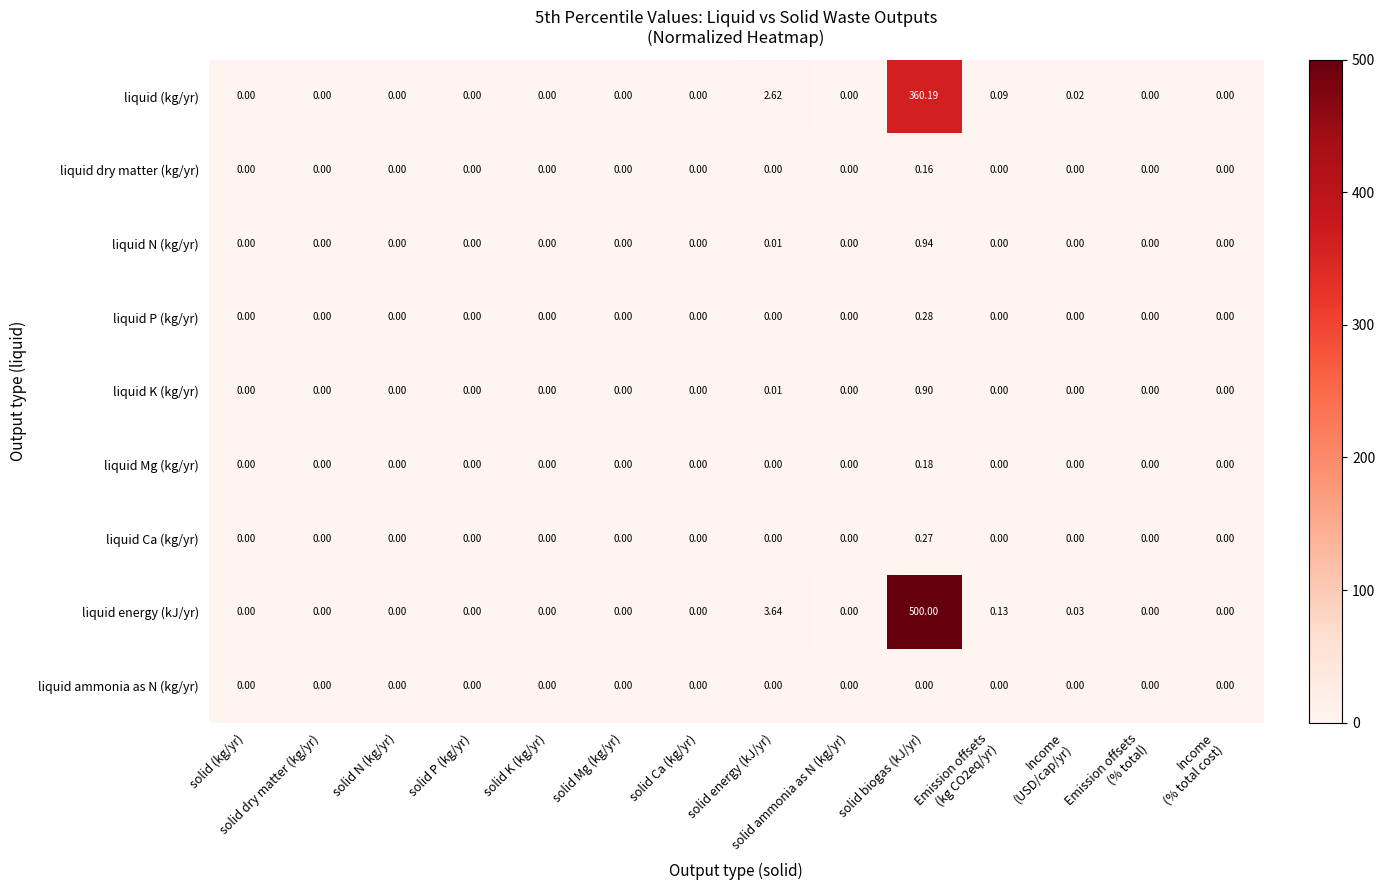

Rank the series at solid biogas (kJ/yr) from highest to lowest value.

liquid energy (kJ/yr), liquid (kg/yr), liquid N (kg/yr), liquid K (kg/yr), liquid P (kg/yr), liquid Ca (kg/yr), liquid Mg (kg/yr), liquid dry matter (kg/yr), liquid ammonia as N (kg/yr)